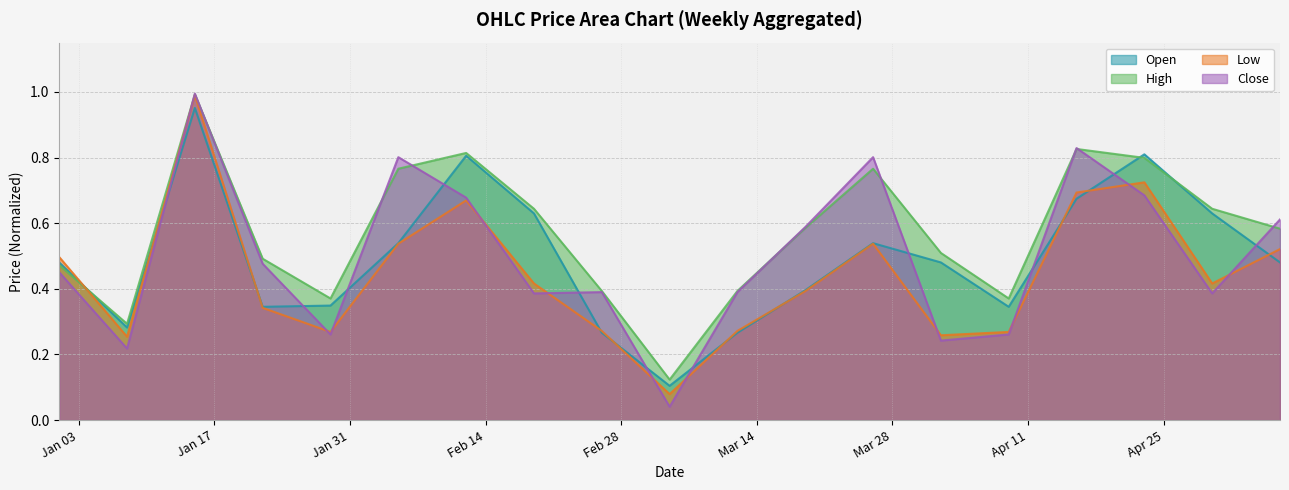

Is the value of Close at 2023-04-02 greater than the value of Low at 2023-04-02?

No